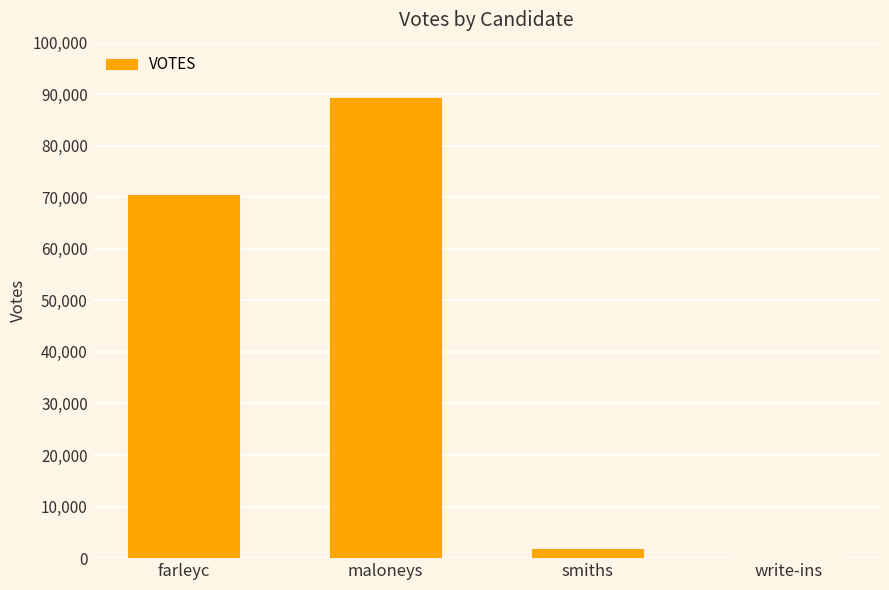

Reading left to right, list all the values displayed in this chart.

70378	89332	1833	79